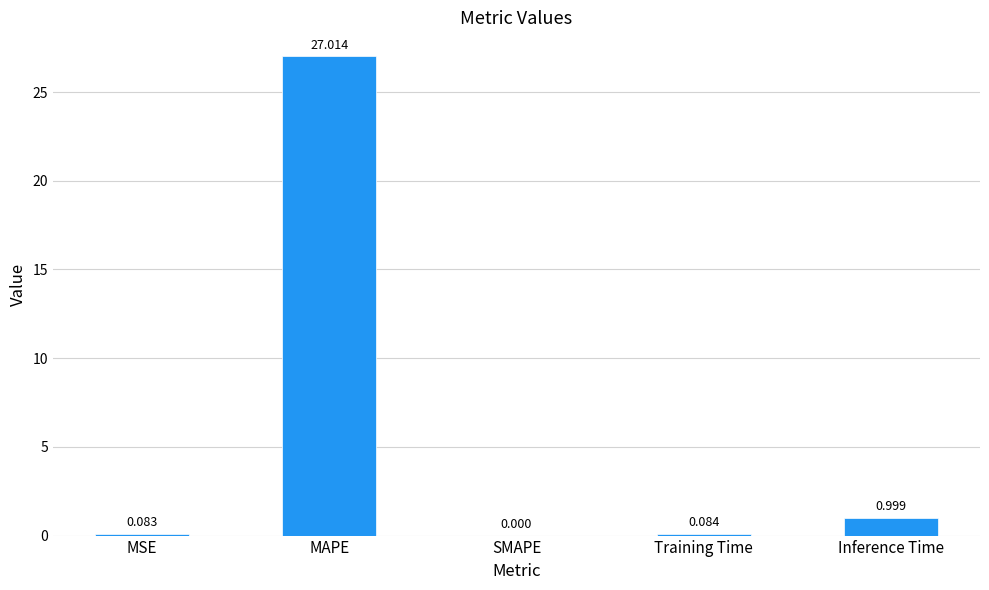

At which label is the value closest to 13?

Inference Time